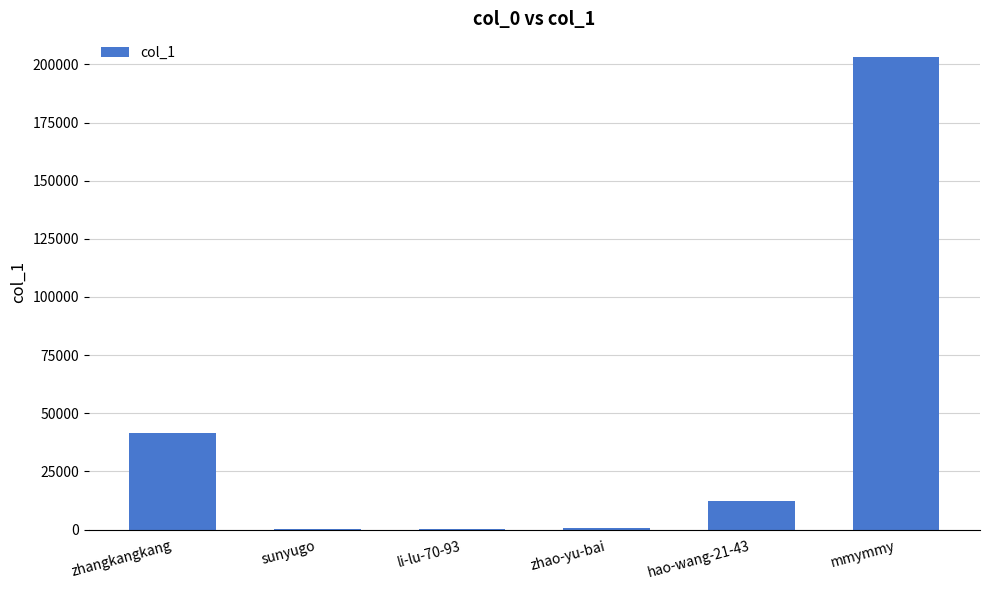

What is the maximum value shown in the chart?

203186